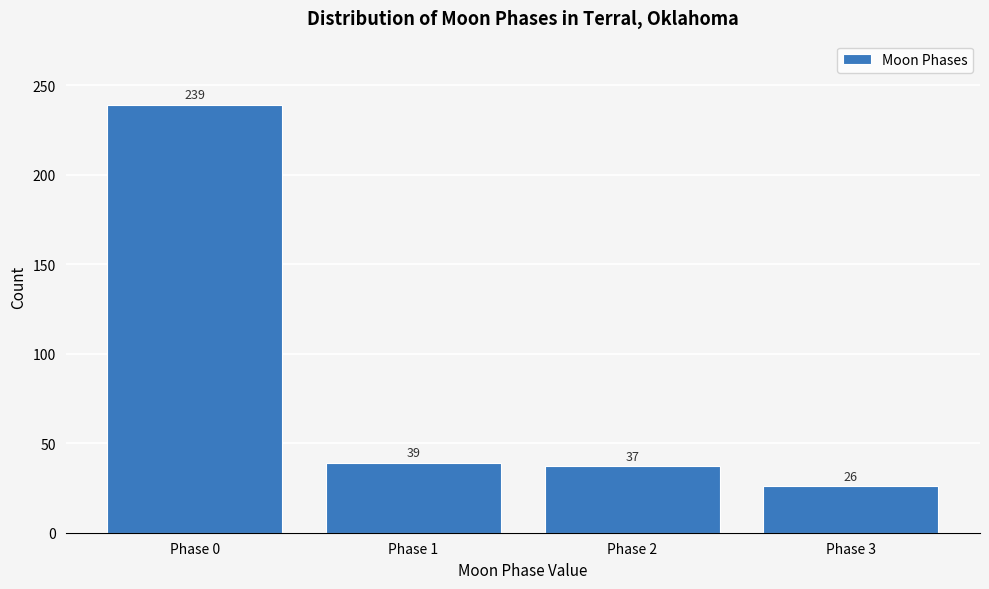

Reading right to left, what are all the values shown in this chart?

26	37	39	239